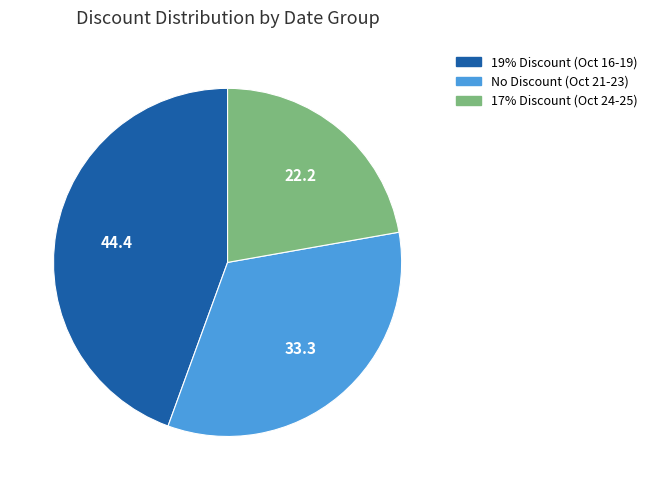

Which slice is the smallest?

17% Discount (Oct 24-25)